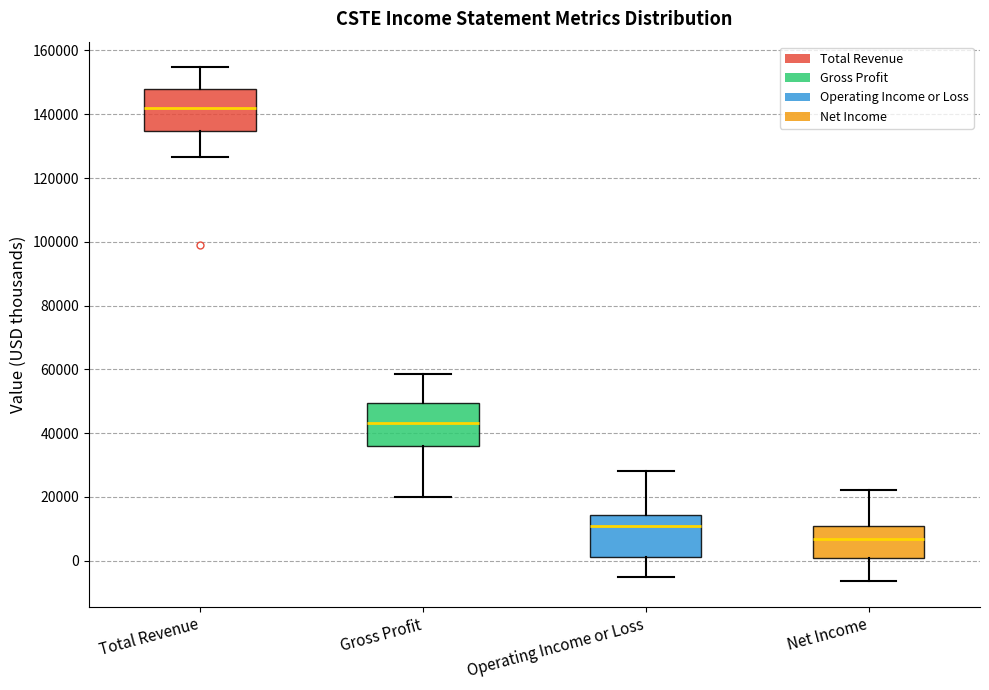

Which box has the highest median line?

Total Revenue